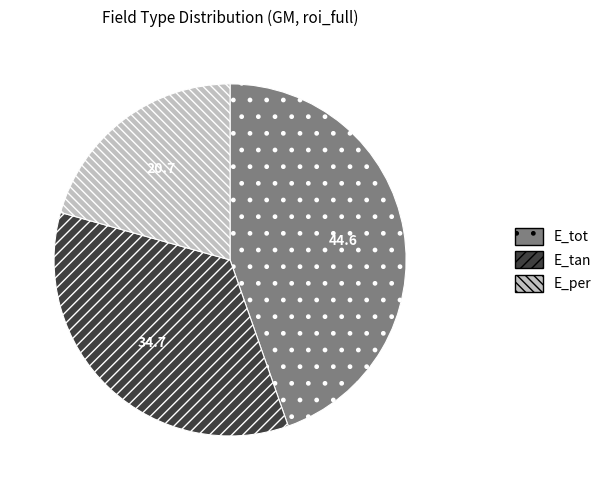

What is the largest slice in the pie chart?

E_tot